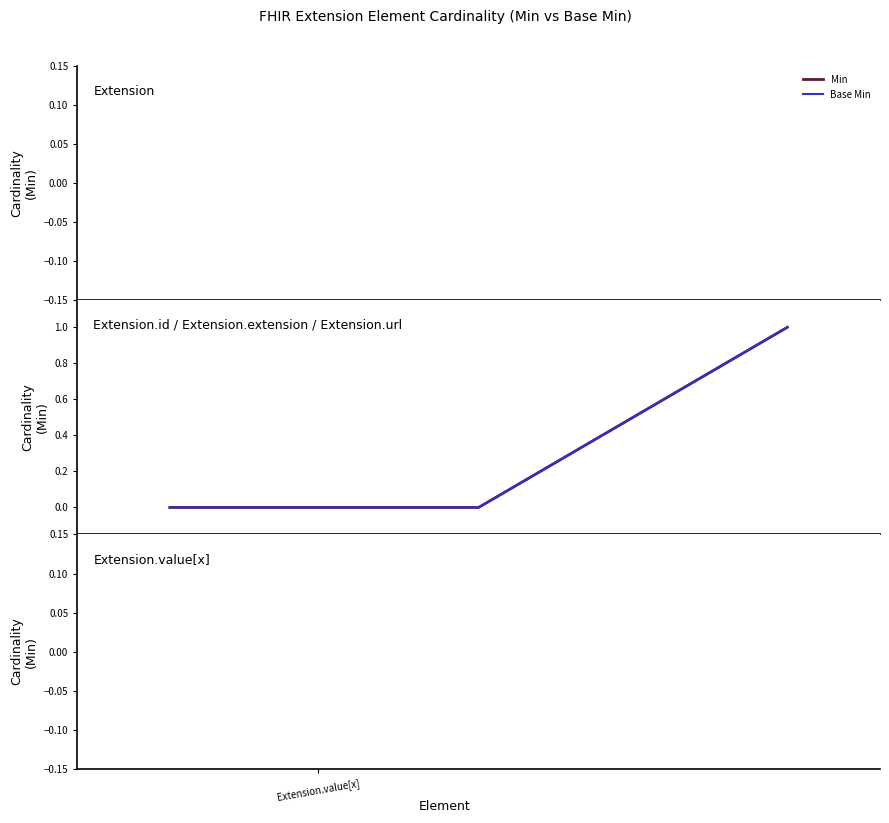

Which series changed the most between Extension.id and Extension.url?

Min